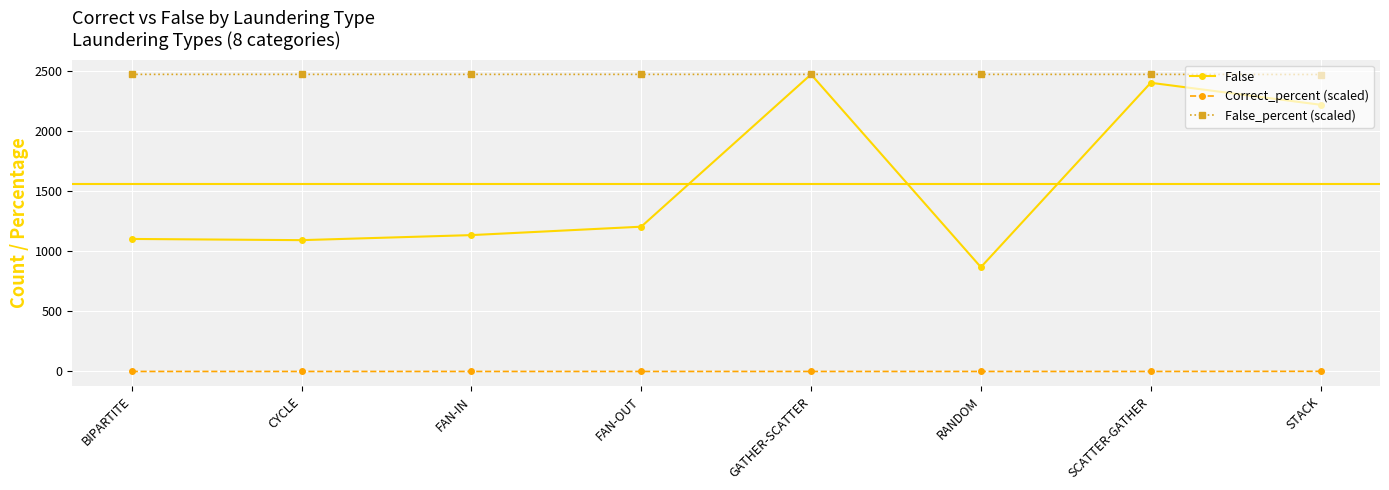

What is the difference between the maximum and minimum values in the Correct_percent (scaled) series?

1.1